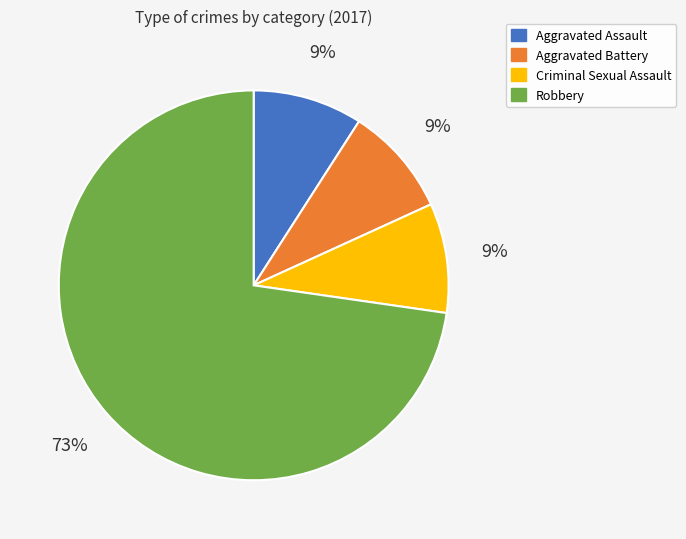

What is the ratio of the value at Aggravated Battery to the value at Robbery?

0.1